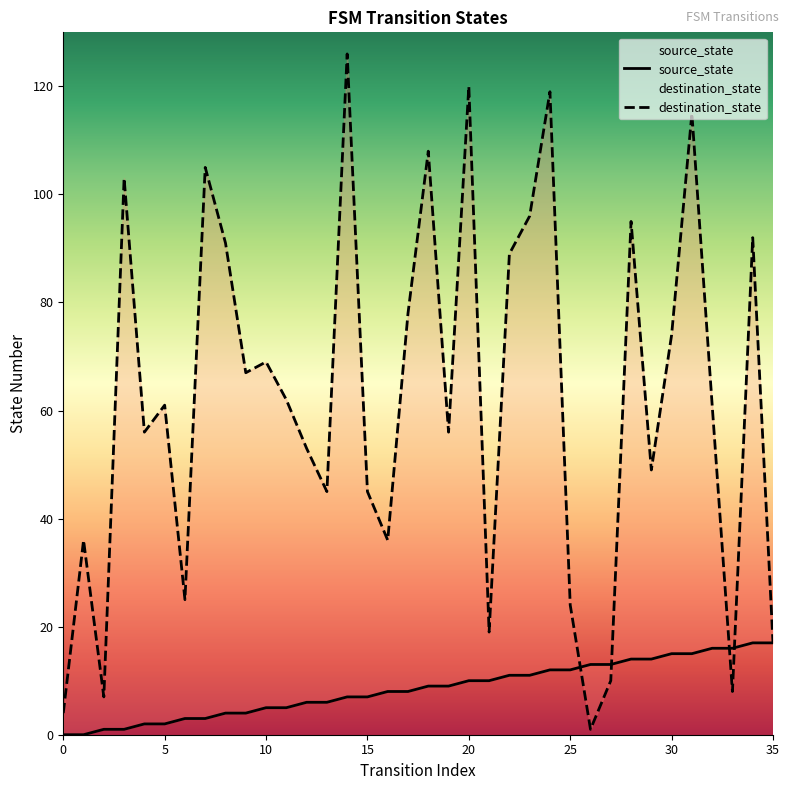

What is the value of the source_state point at the 27th from the left?

13